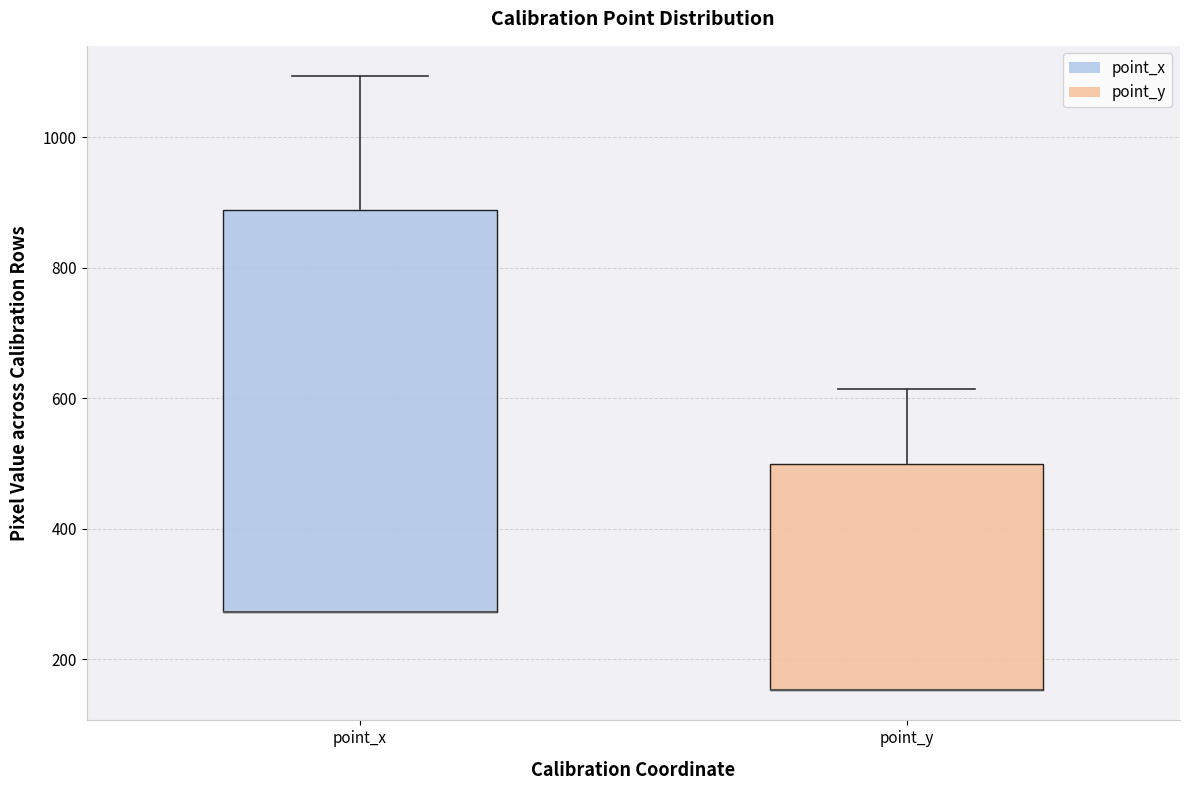

Where is the lower edge of the box for point_y on the y-axis? The values are not printed on the chart, so give them approximately, as read against the axis.

160